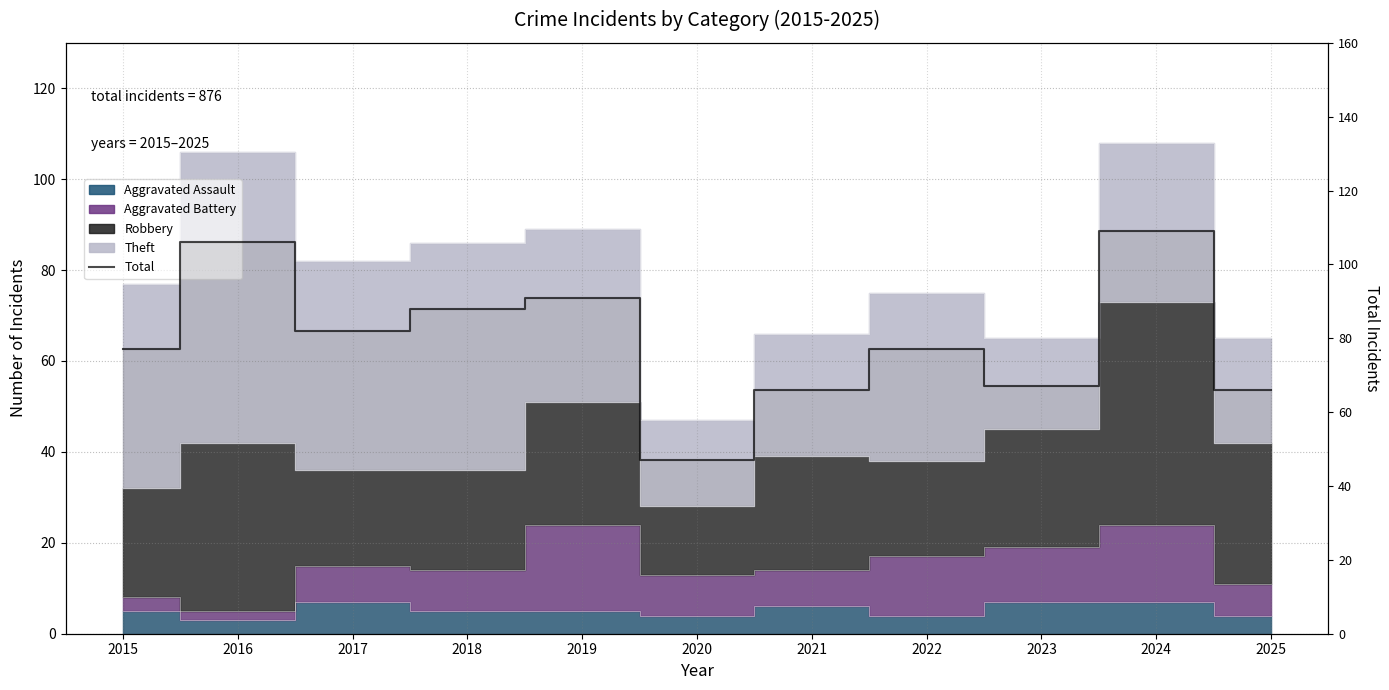

What is the value of the 4th point from the left?

88